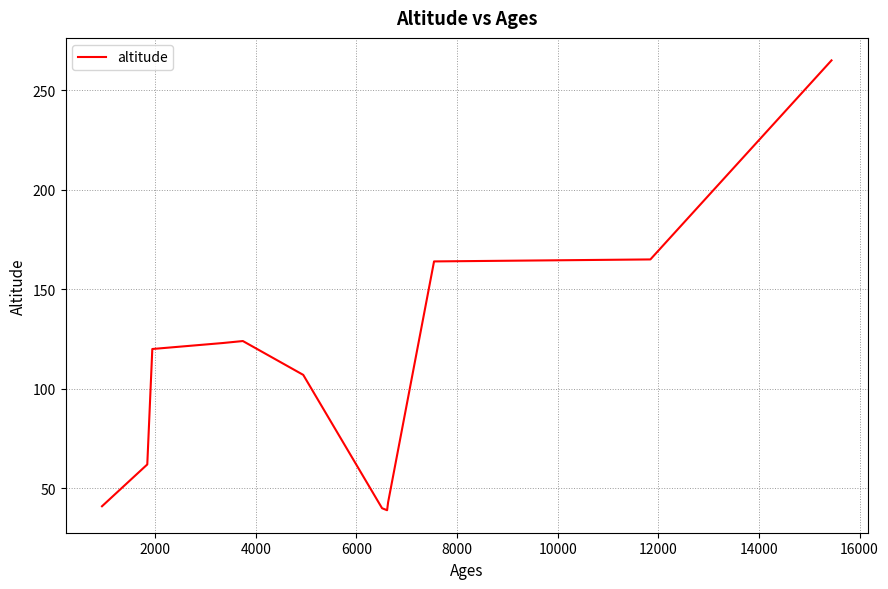

What is the difference between the maximum and minimum values?

226